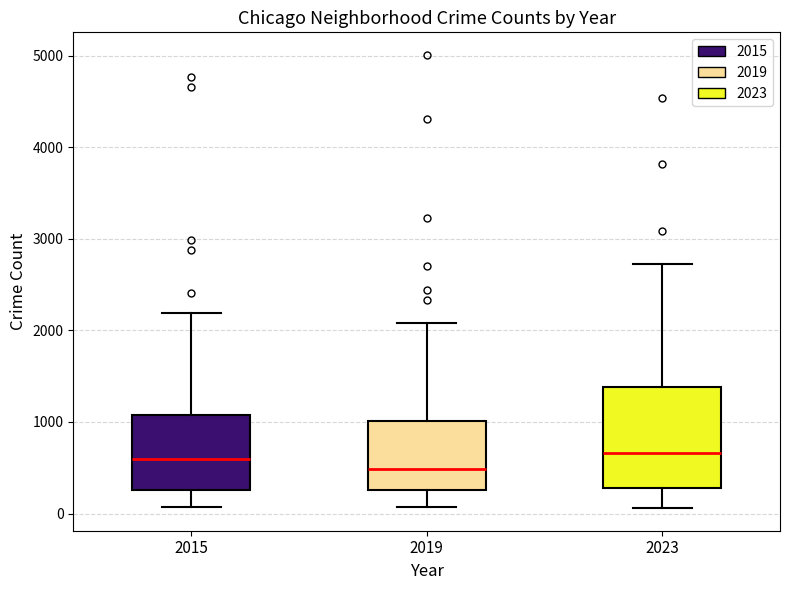

Reading left to right, read every box against the y-axis: the position of its median line, the range the box covers, and the ends of its whiskers. The values are not printed on the chart, so give them approximately, as read against the axis.

2015: median 600, box 300 to 1100, whiskers 100 to 2200
2019: median 500, box 300 to 1000, whiskers 100 to 2100
2023: median 700, box 300 to 1400, whiskers 100 to 2700